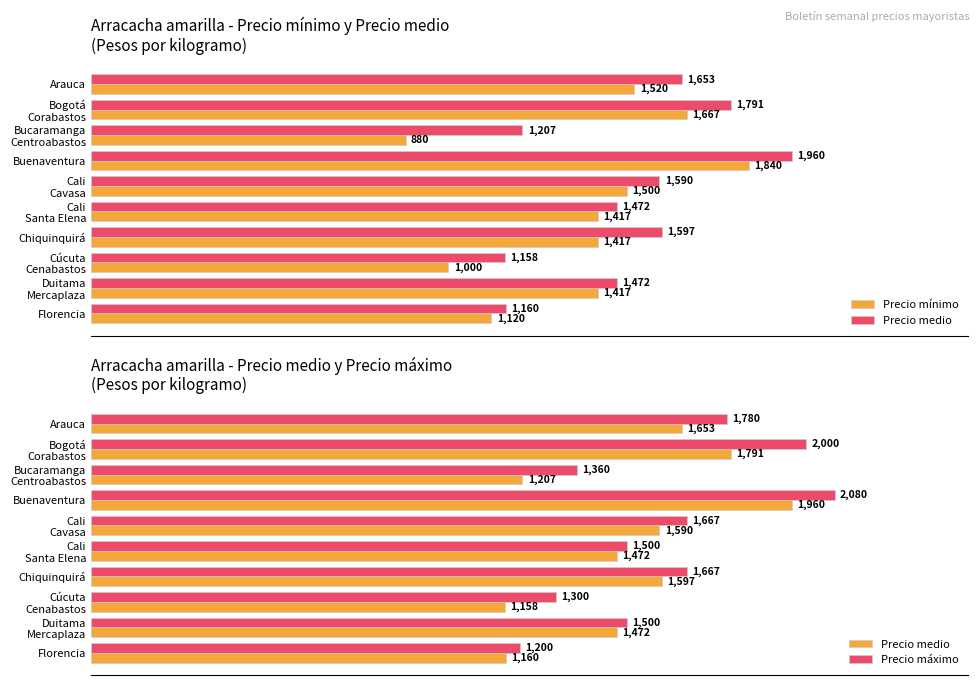

What is the difference between the maximum and minimum values in the Precio máximo series?

880